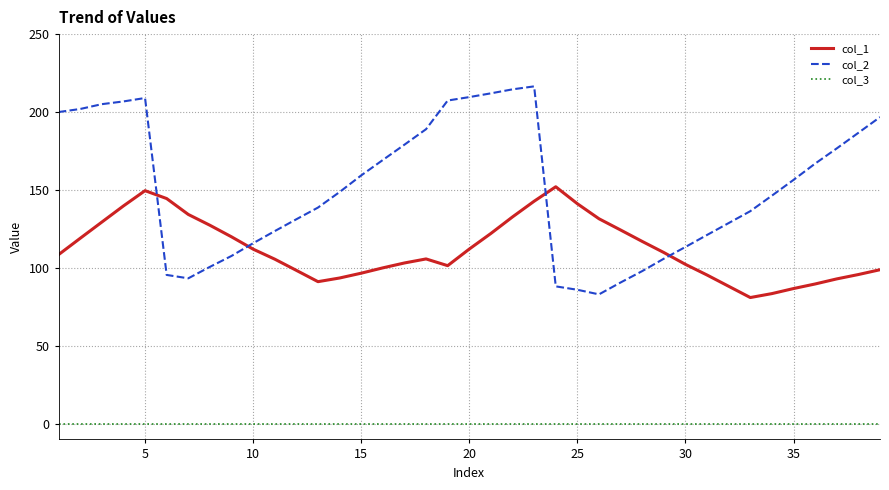

True or false: col_3 and col_2 cross at least once.

False